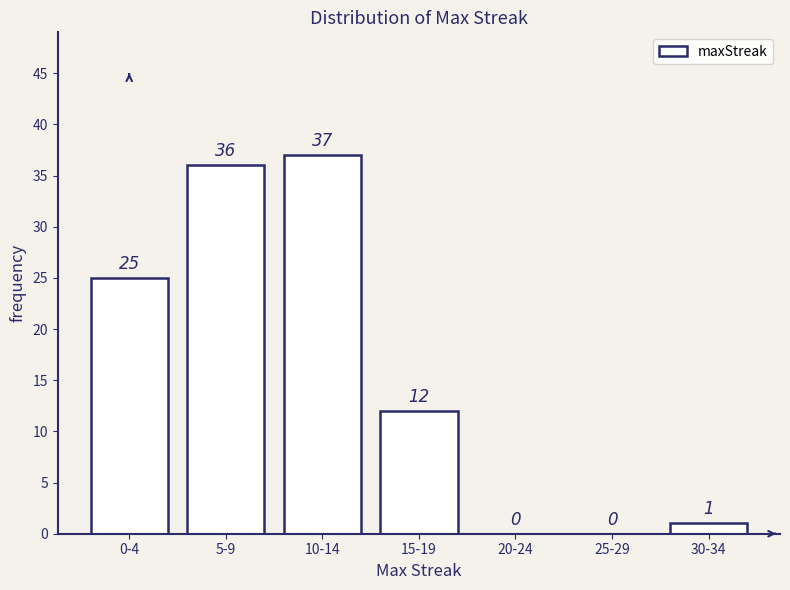

Reading right to left, what are all the values shown in this chart?

30-34=1	25-29=0	20-24=0	15-19=12	10-14=37	5-9=36	0-4=25